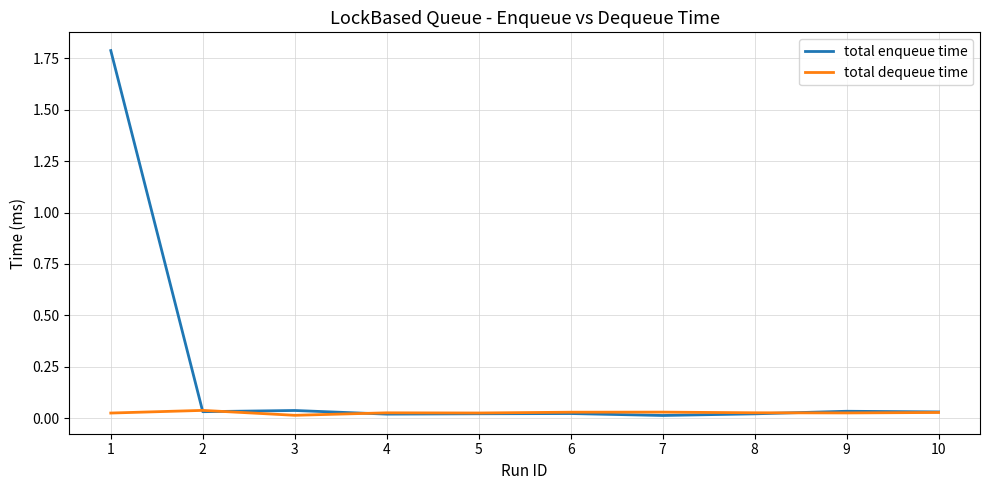

The total enqueue time series shows 0.0 at 4. True or false?

True